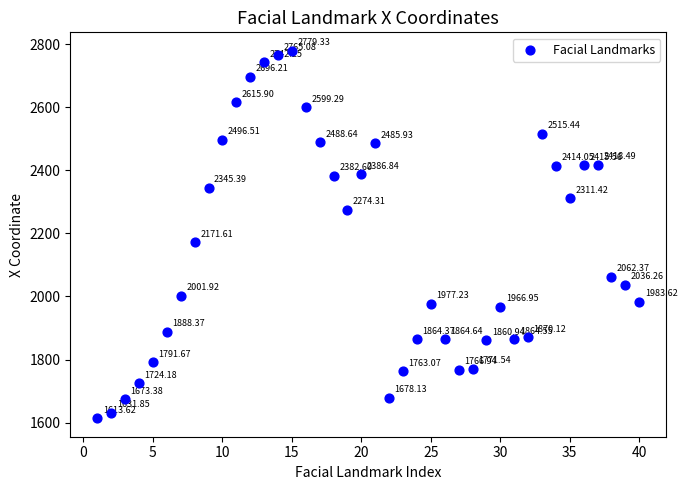

What is the range of X values (max minus min)?

39.0